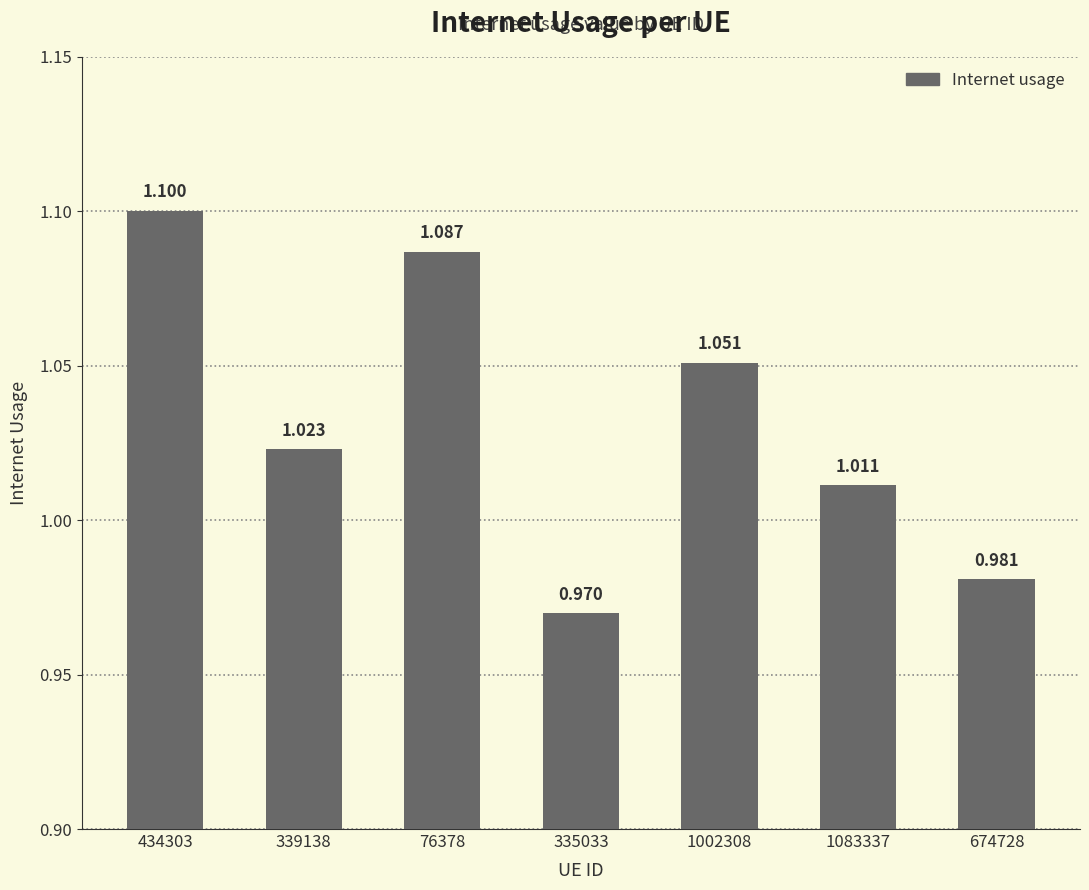

Between 335033 and 76378, which is larger?

76378